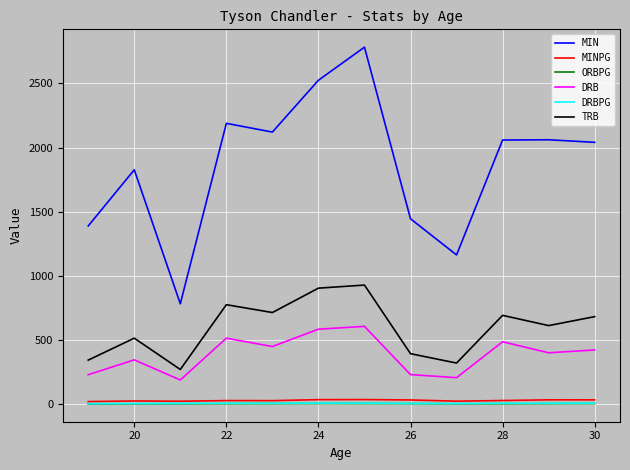

What is the minimum value shown in the chart?

1.6